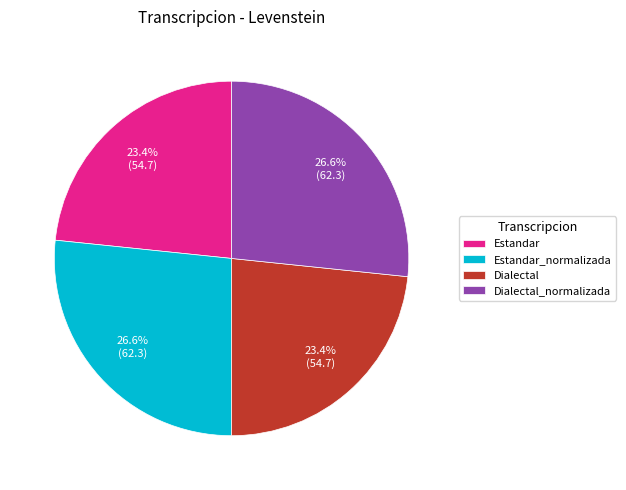

The Estandar slice represents 35% of the pie. True or false?

False